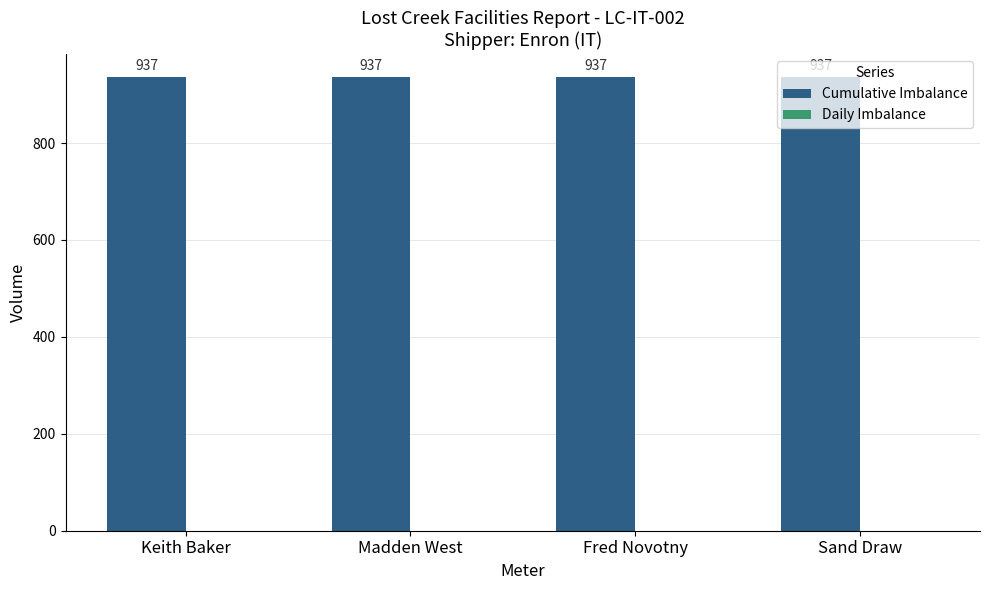

Reading left to right, extract all data points from this chart.

Cumulative Imbalance: Keith Baker=937	Madden West=937	Fred Novotny=937	Sand Draw=937
Daily Imbalance: Keith Baker=0	Madden West=0	Fred Novotny=0	Sand Draw=0